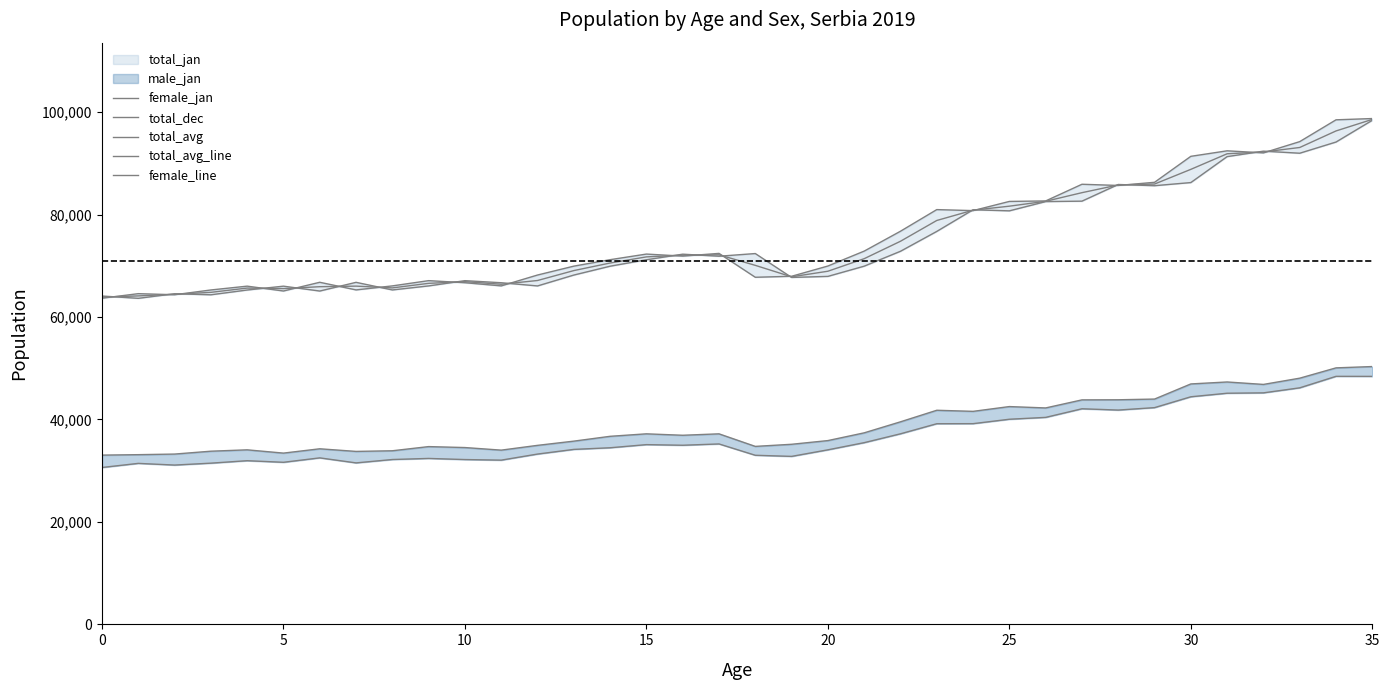

True or false: female_line and female_jan cross at least once.

False